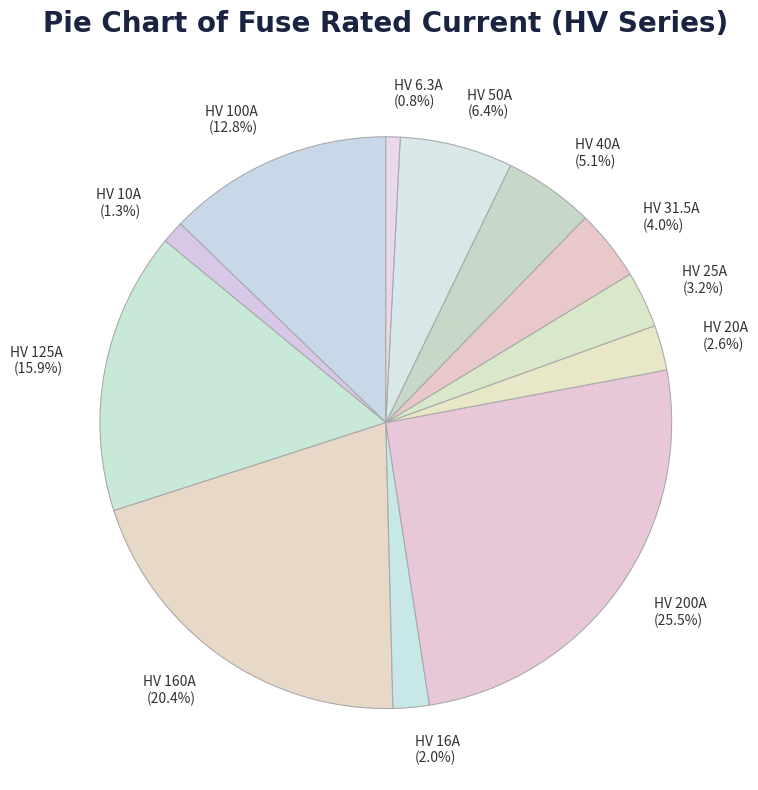

To the nearest percent, what portion does HV 160A represent?

20%